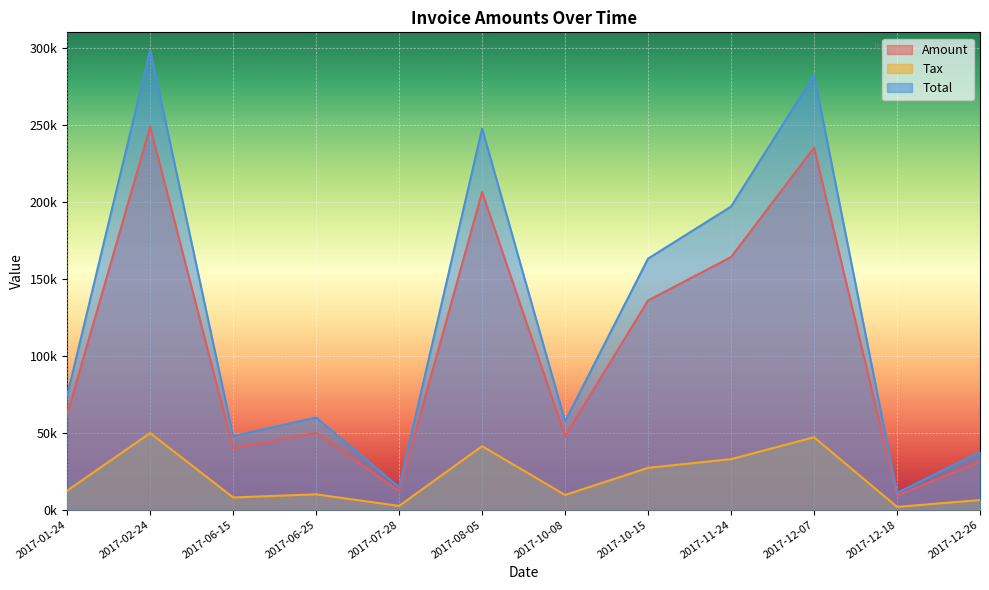

List the series in order of their overall mean, lowest first.

Tax, Amount, Total